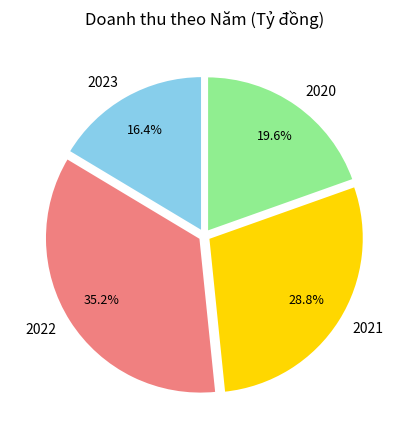

Which category has the smallest portion of the pie?

2023